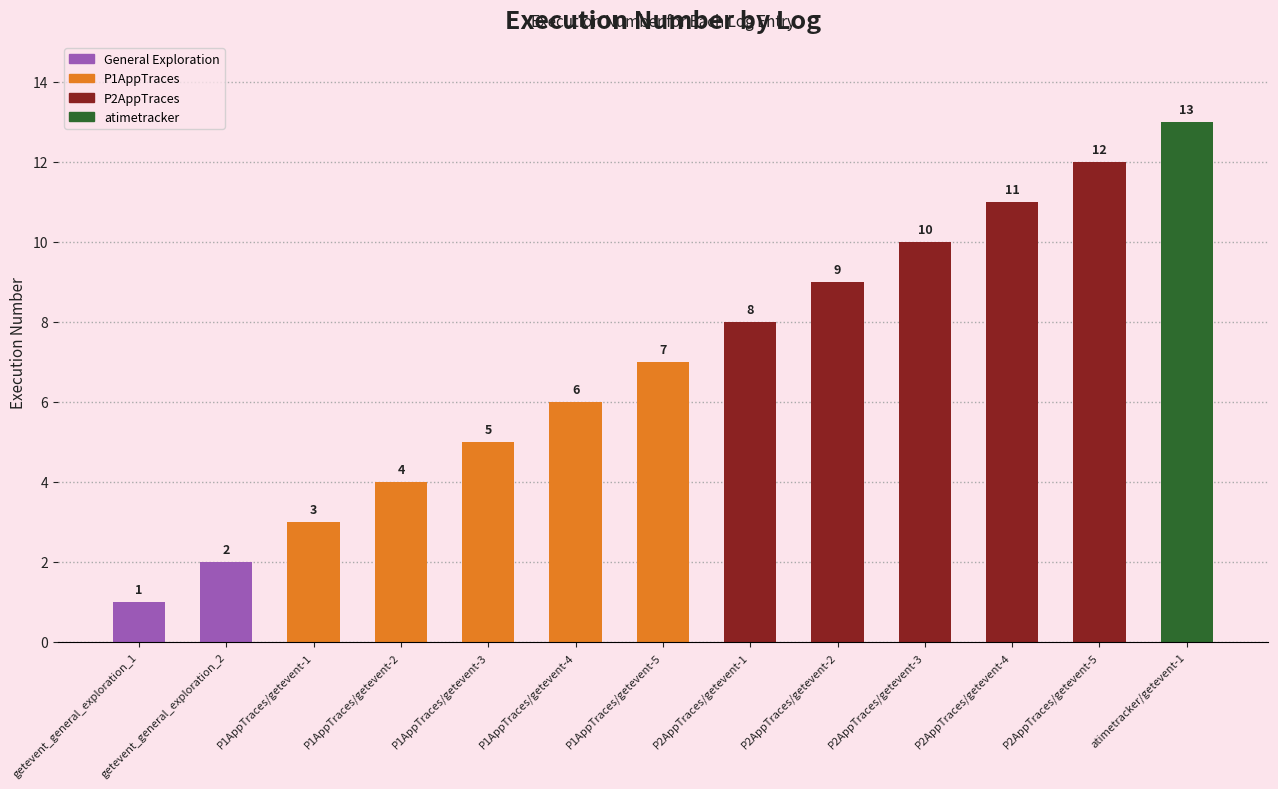

What is the difference between the maximum and second lowest values?

11